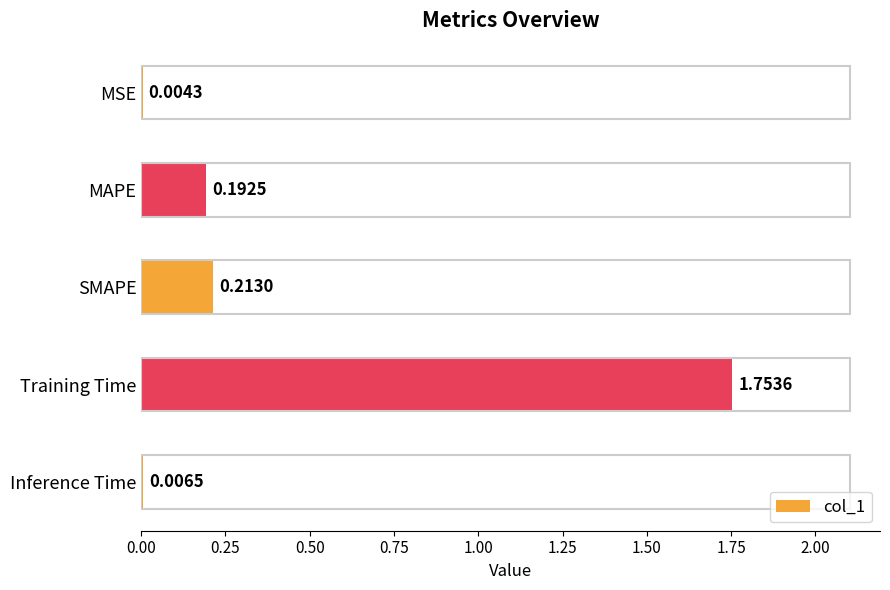

What is the change in value from MSE to Training Time?

+1.7